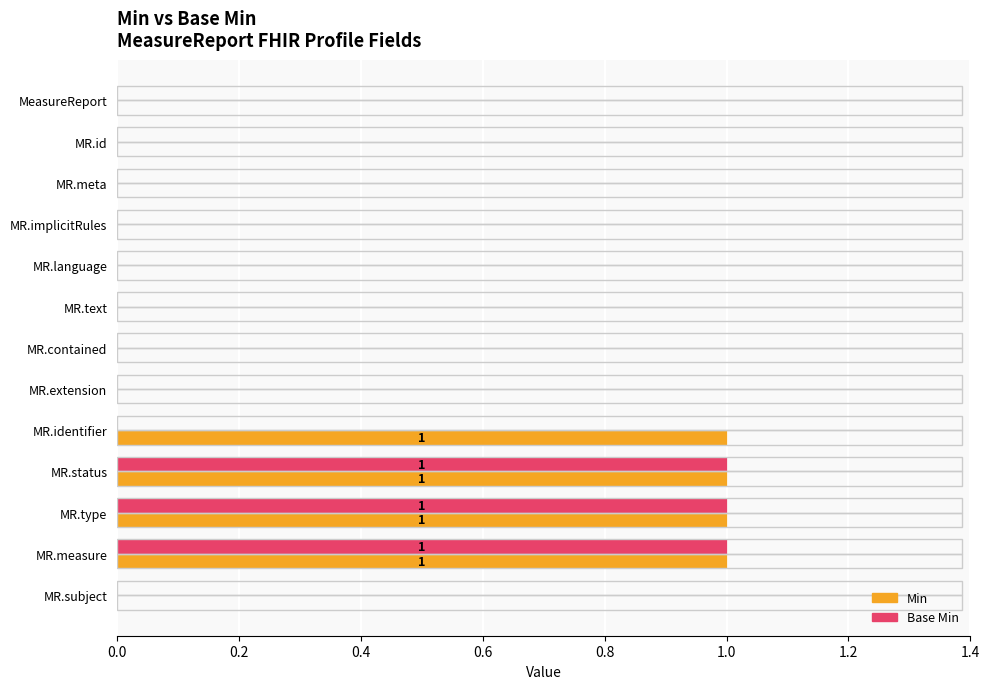

The value of Base Min at MR.identifier is 0. True or false?

True